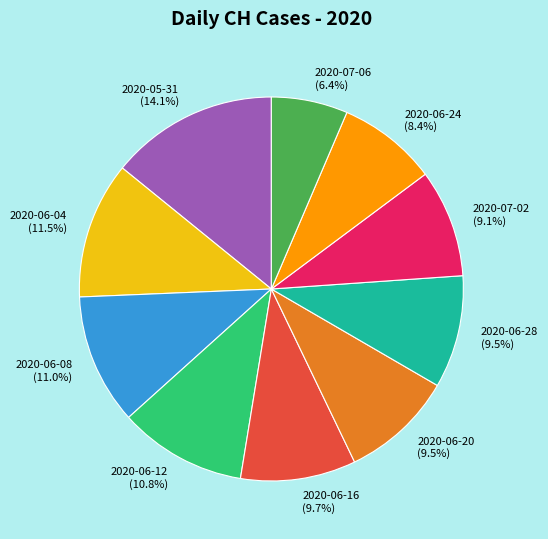

Which has a higher value, 2020-06-12 or 2020-06-16?

2020-06-12